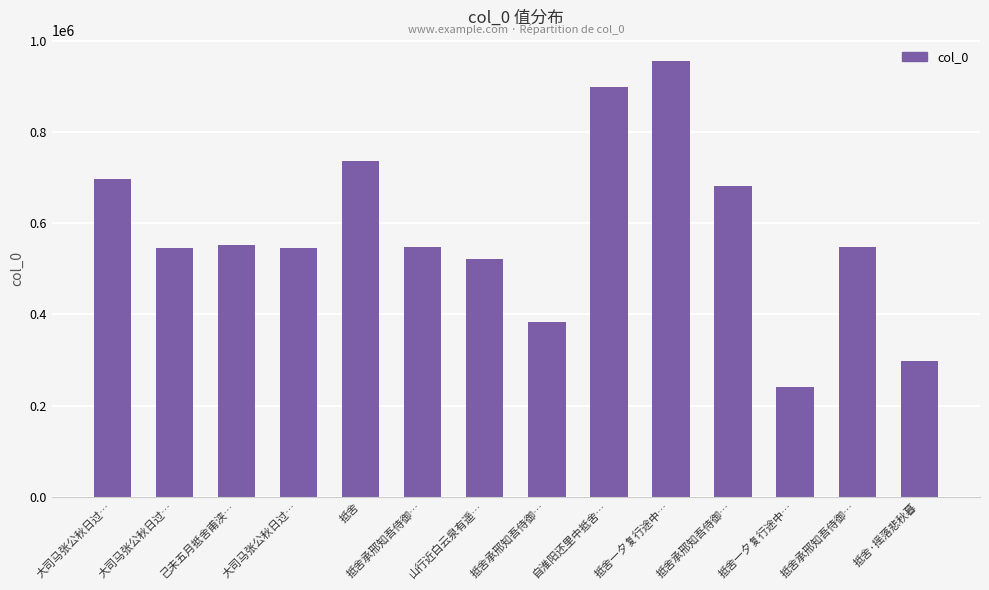

True or false: the data shows 225046 at 己未五月抵舍甫浃….

False